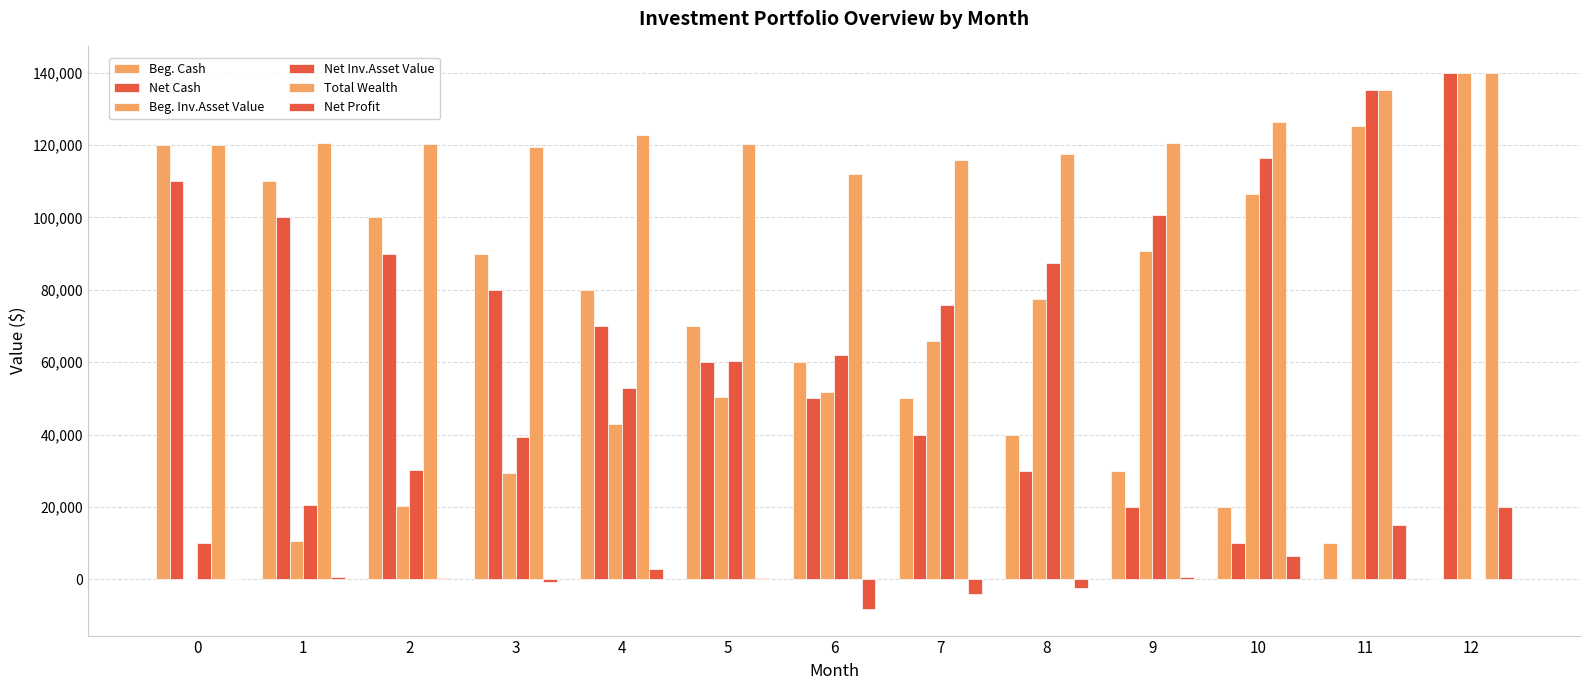

Are the bars horizontal?

No